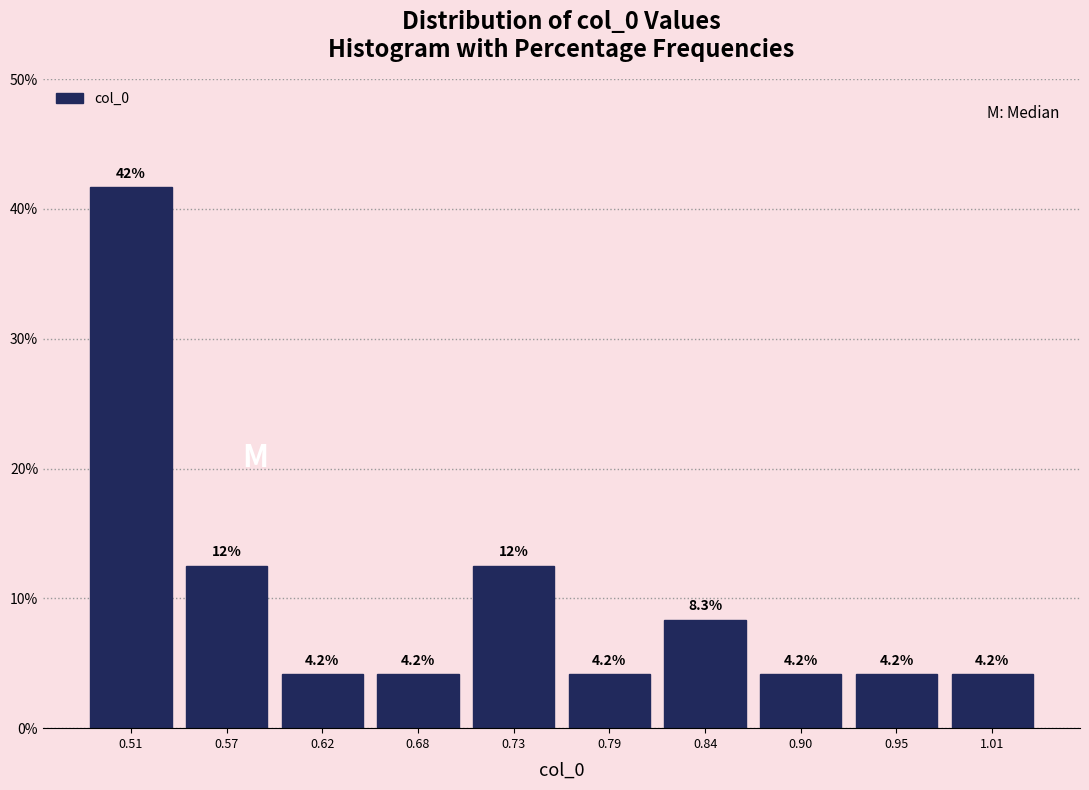

Over which range of the x-axis is the bar tallest?

0.49 to 0.54